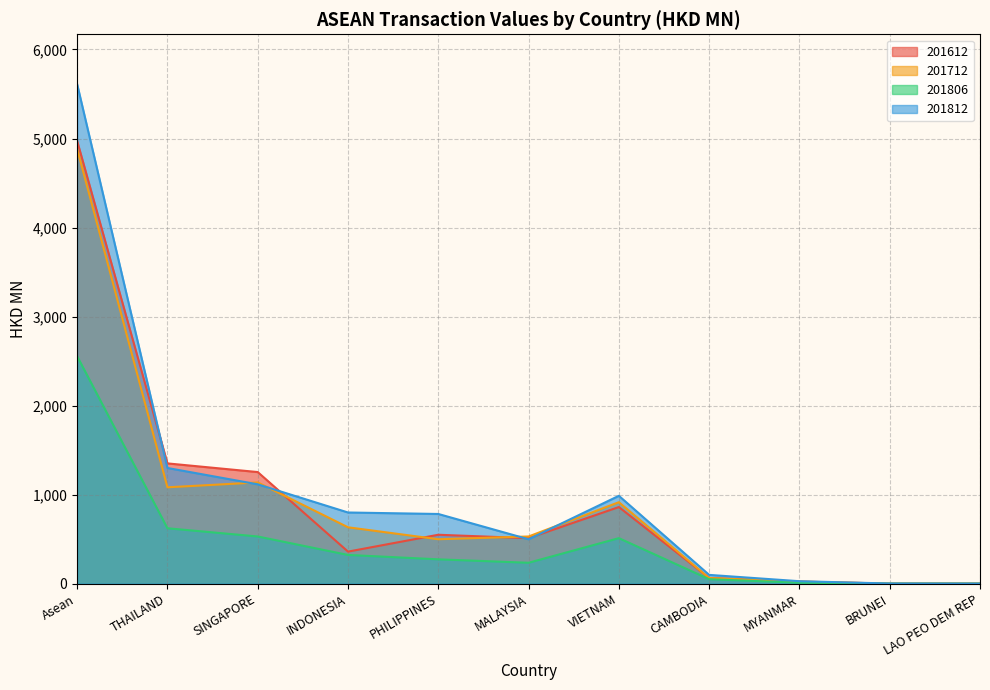

Does the chart have visible grid lines?

Yes